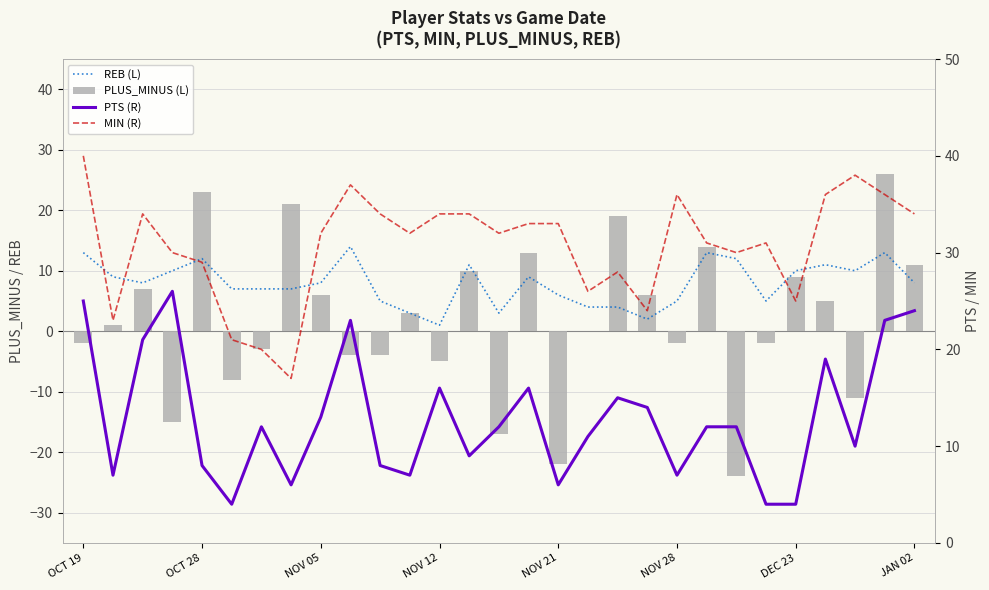

How many data points does each series have?

29